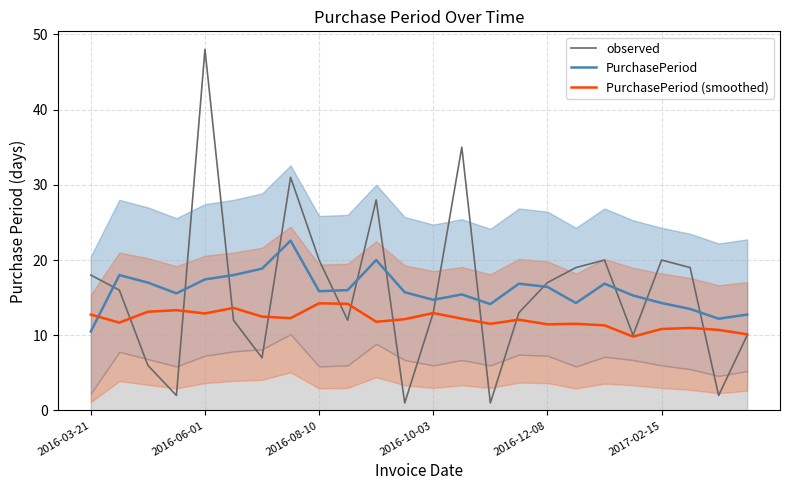

Count the number of categories in the chart.

24